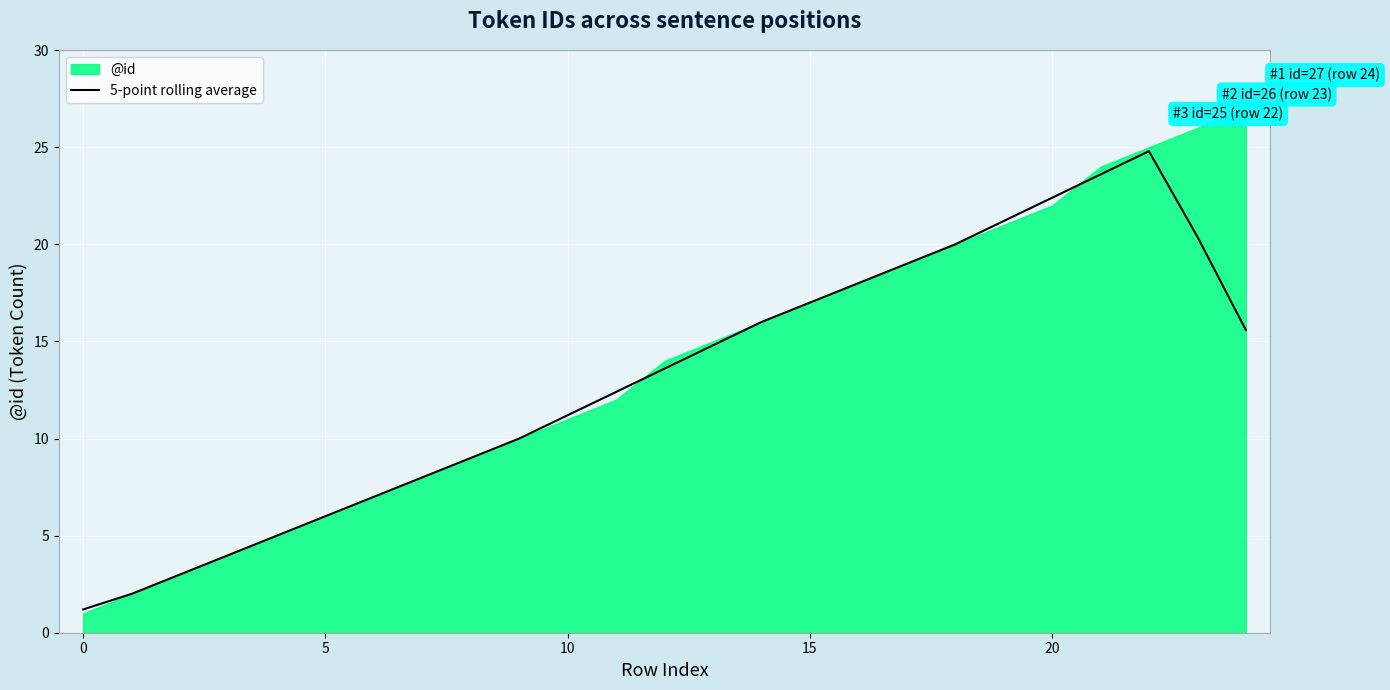

What is the highest value of the 5-point rolling average series?

24.8